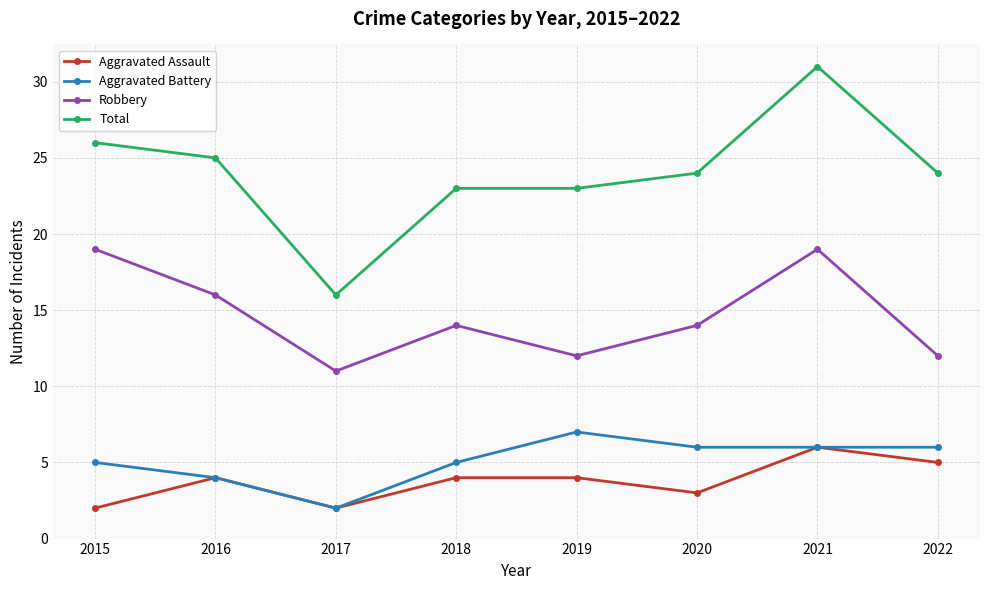

Reading left to right, list all the values displayed in this chart.

Aggravated Assault: 2015=2	2016=4	2017=2	2018=4	2019=4	2020=3	2021=6	2022=5
Aggravated Battery: 2015=5	2016=4	2017=2	2018=5	2019=7	2020=6	2021=6	2022=6
Robbery: 2015=19	2016=16	2017=11	2018=14	2019=12	2020=14	2021=19	2022=12
Total: 2015=26	2016=25	2017=16	2018=23	2019=23	2020=24	2021=31	2022=24